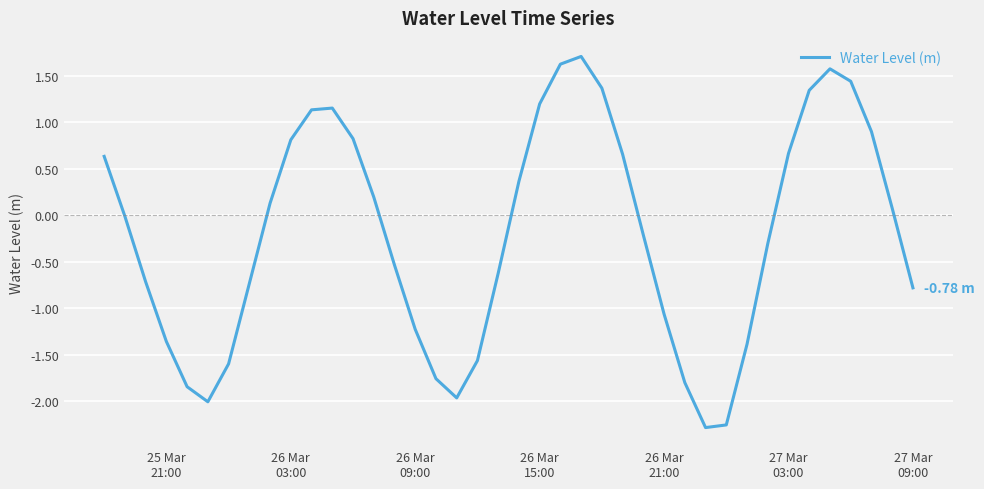

What is the difference between the maximum and minimum values?

4.0